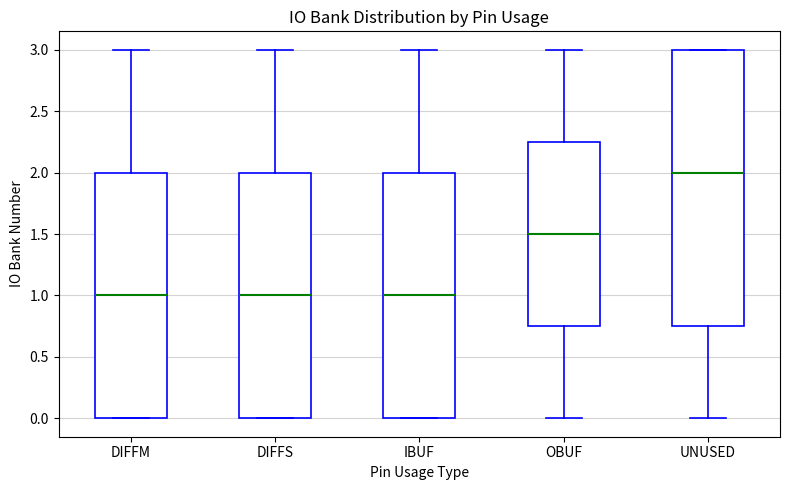

Reading left to right, read every box against the y-axis: the position of its median line, the range the box covers, and the ends of its whiskers. The values are not printed on the chart, so give them approximately, as read against the axis.

DIFFM: median 1.00, box 0.00 to 2.00, whiskers 0.00 to 3.00
DIFFS: median 1.00, box 0.00 to 2.00, whiskers 0.00 to 3.00
IBUF: median 1.00, box 0.00 to 2.00, whiskers 0.00 to 3.00
OBUF: median 1.50, box 0.75 to 2.25, whiskers 0.00 to 3.00
UNUSED: median 2.00, box 0.75 to 3.00, whiskers 0.00 to 3.00